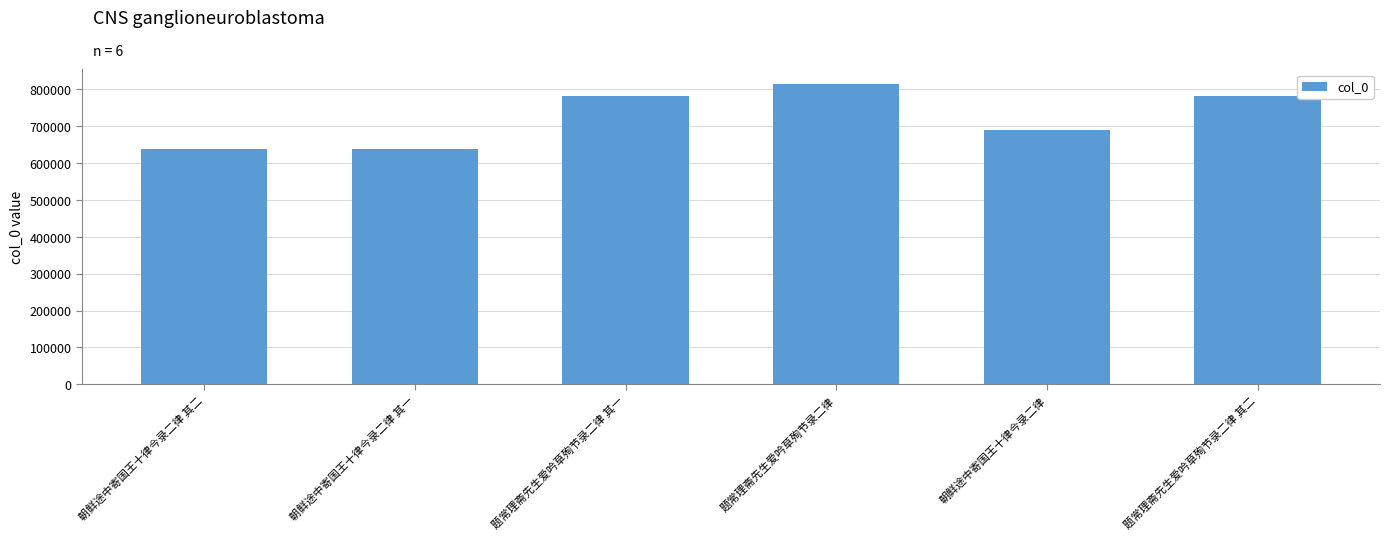

What is the difference between the maximum and minimum values?

176181